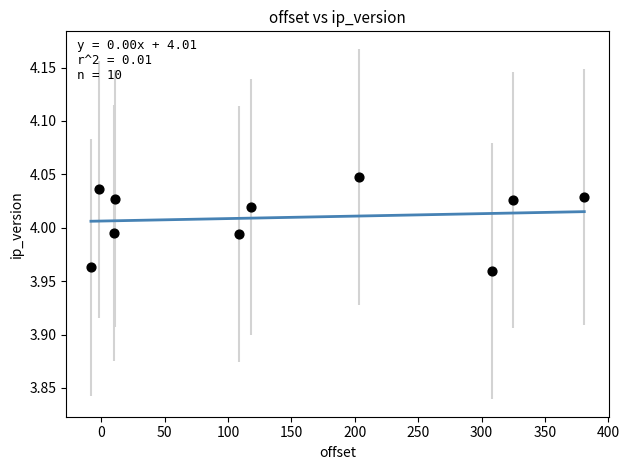

What is the average X value?

145.5